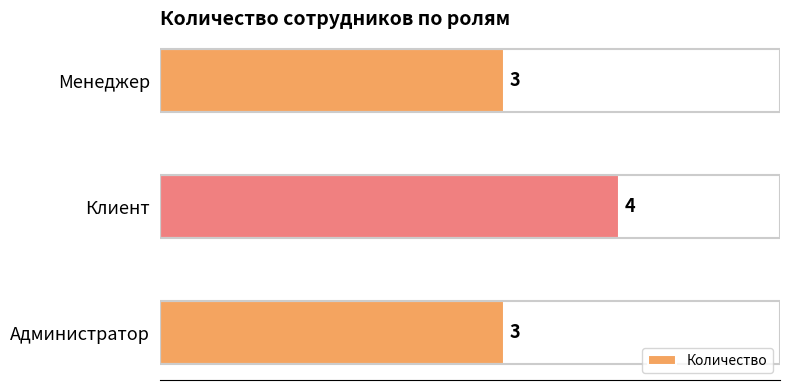

The chart shows a value of 4 at Клиент. True or false?

True